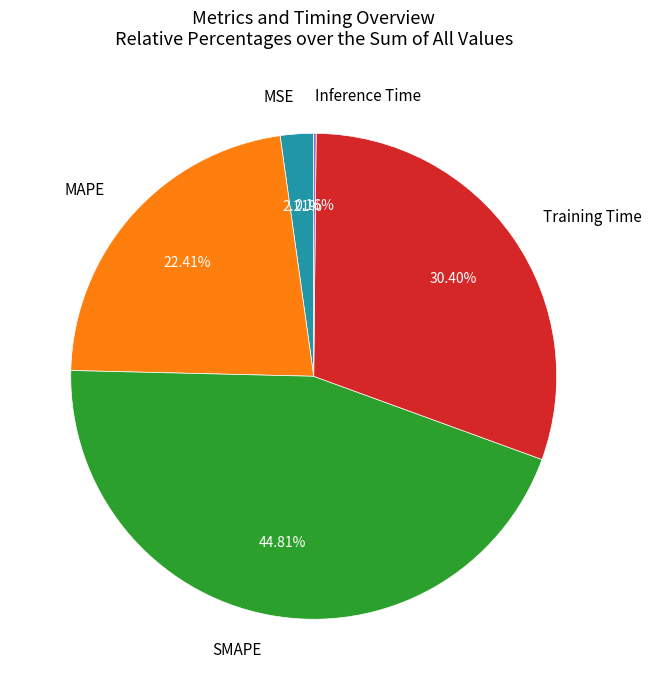

Approximately how many times larger is the value at SMAPE compared to Training Time?

1.5